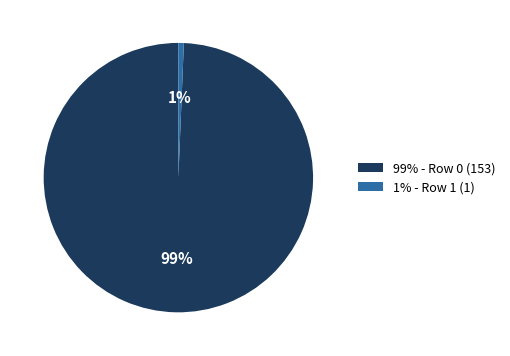

To the nearest percent, what portion does 99% - Row 0 (153) represent?

99%